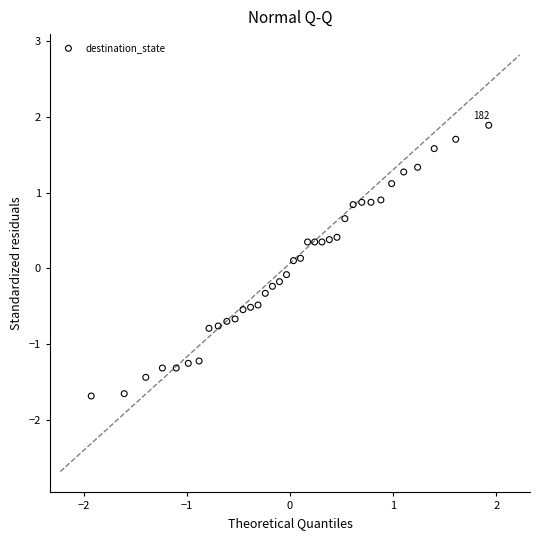

What is the range of X values (max minus min)?

3.9